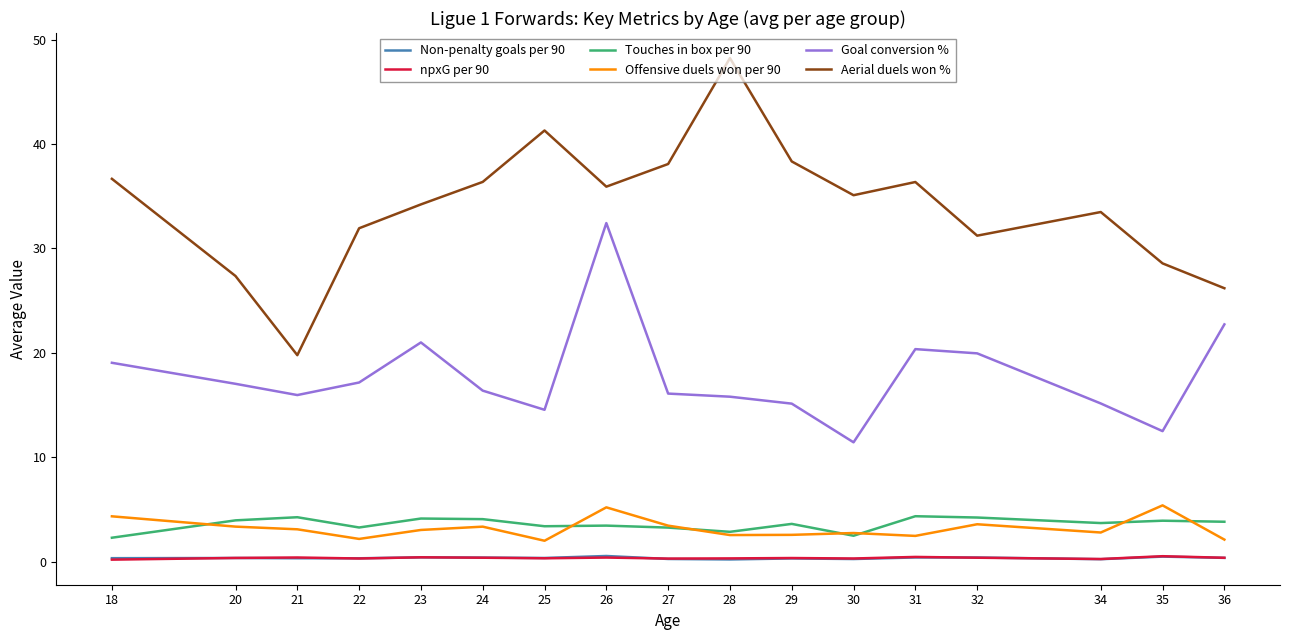

Which series has the largest range (max minus min)?

Aerial duels won %